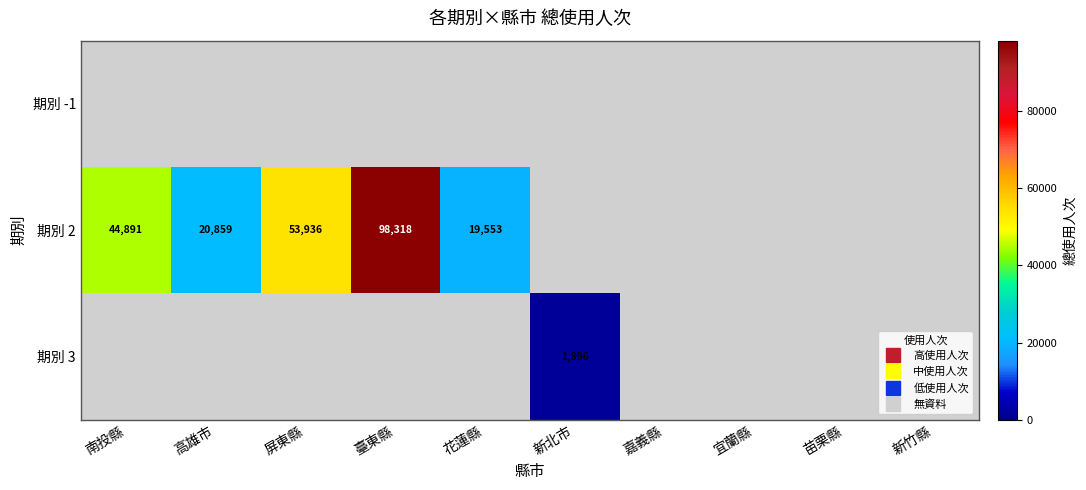

The 期別 3 series shows 892 at 新竹縣. True or false?

False